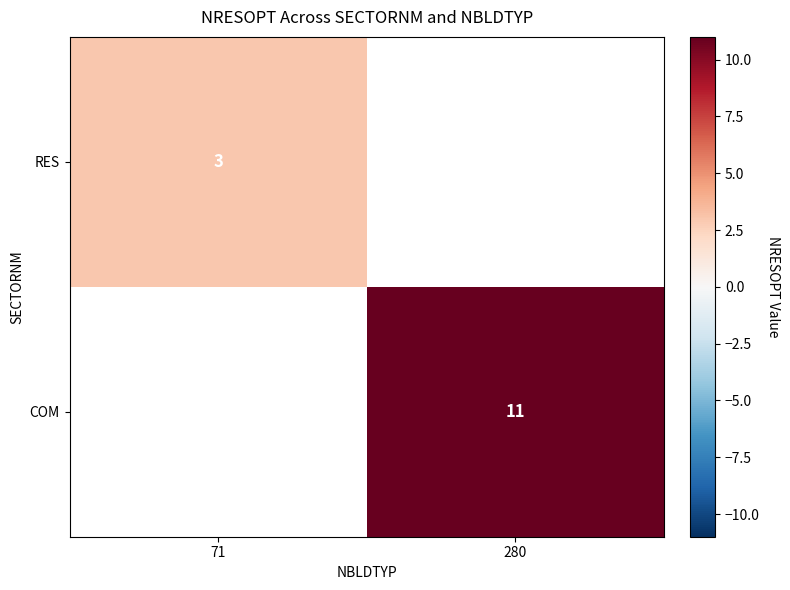

At how many categories does at least one series exceed 7?

1